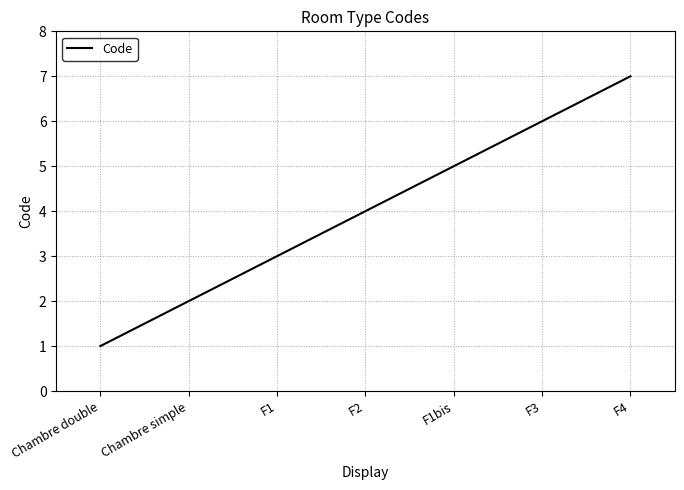

Does the chart display data point markers on the line(s)?

No